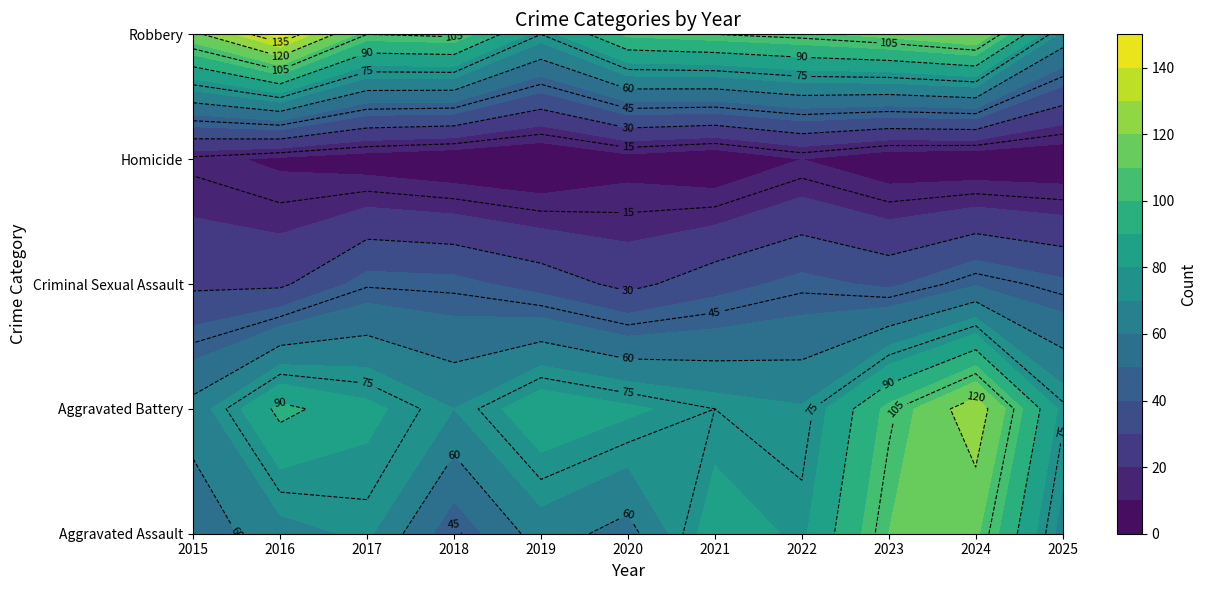

The value of Homicide at 2018 is 3. True or false?

False